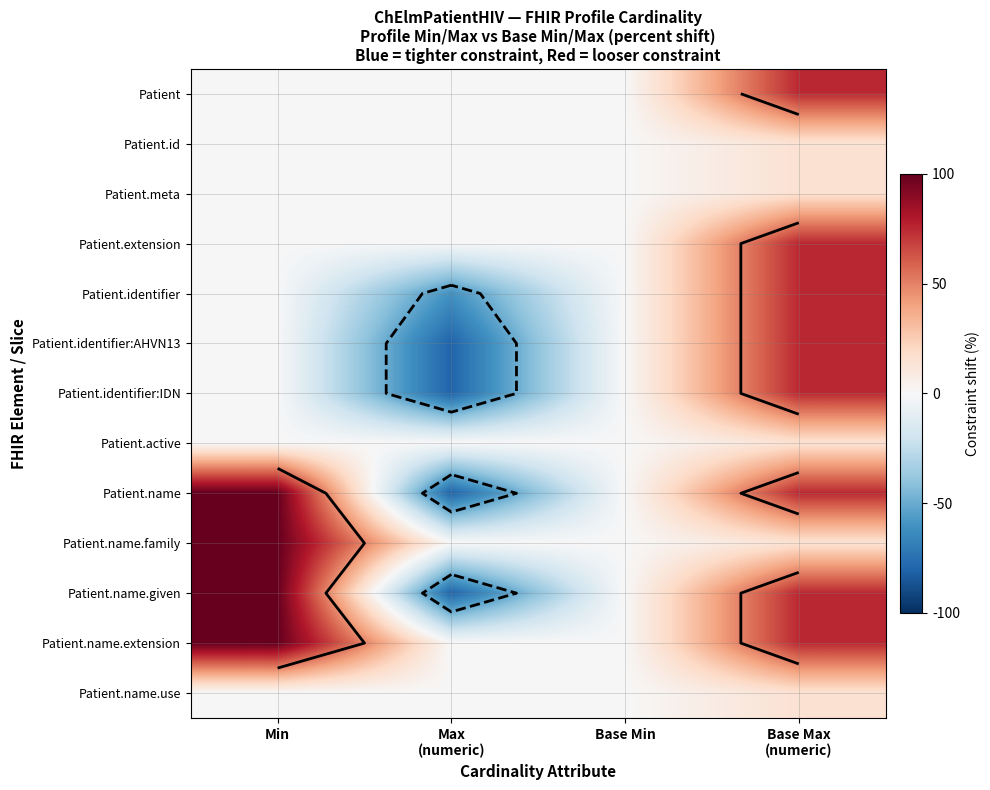

At which label does Patient.name.extension first exceed 75?

Min